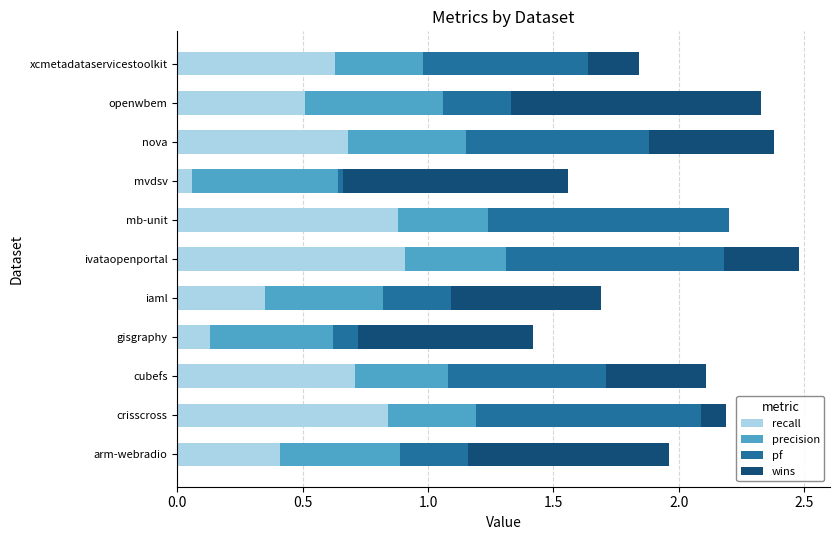

What are all the series names shown in the legend?

recall, precision, pf, wins